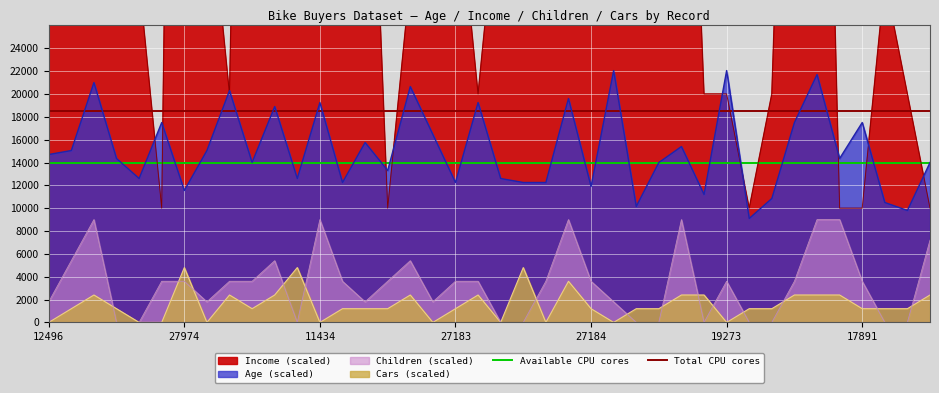

The Age (scaled) series shows 17500 at 17891. True or false?

True